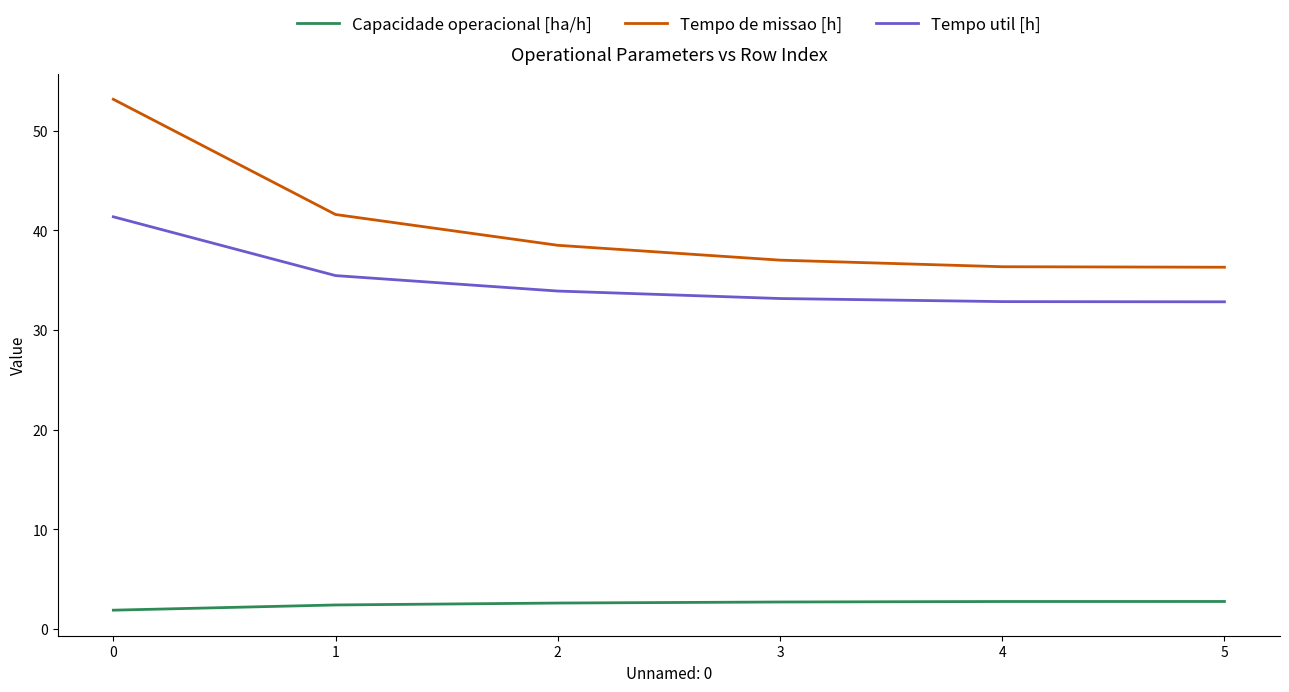

What is the average value of the Tempo de missao [h] series?

40.5